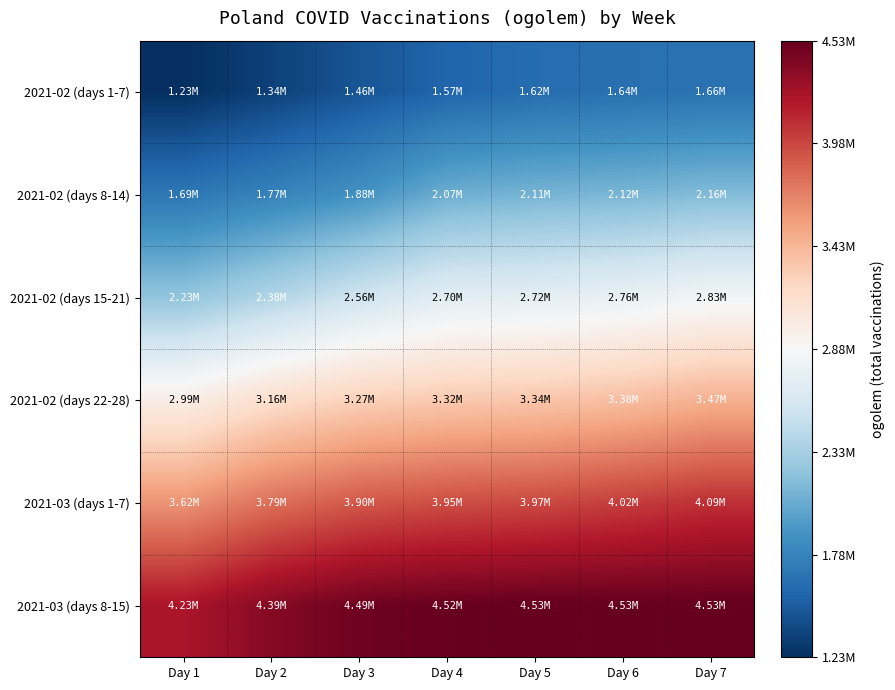

List the series in order of their peak value, lowest first.

2021-02 (days 1-7), 2021-02 (days 8-14), 2021-02 (days 15-21), 2021-02 (days 22-28), 2021-03 (days 1-7), 2021-03 (days 8-15)